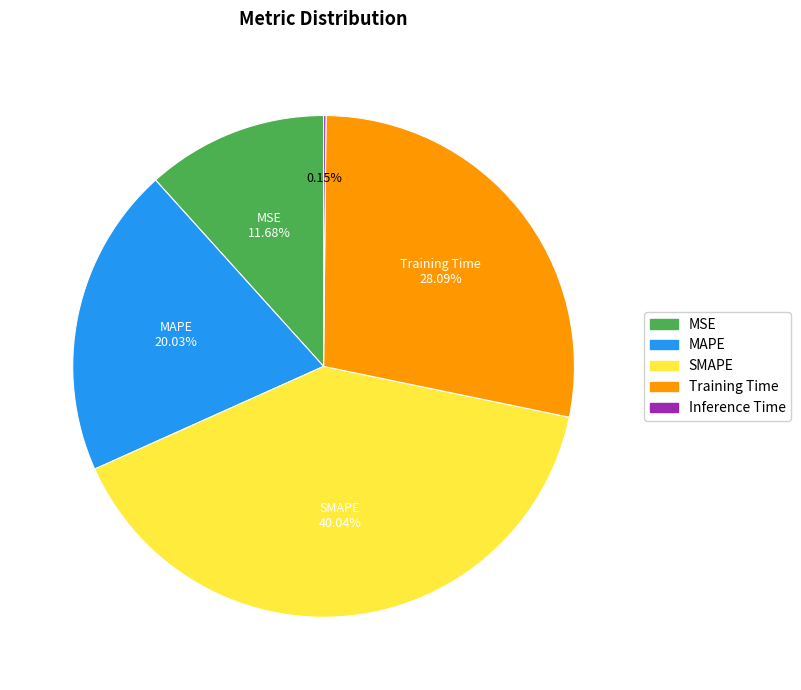

Which slice is the largest?

SMAPE